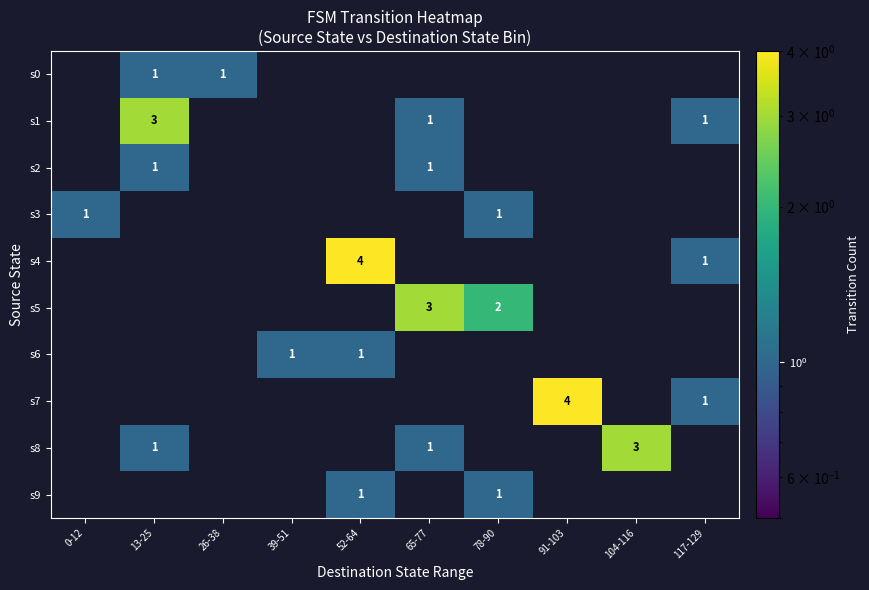

Is it true that s2 equals 0 at 13-25?

False